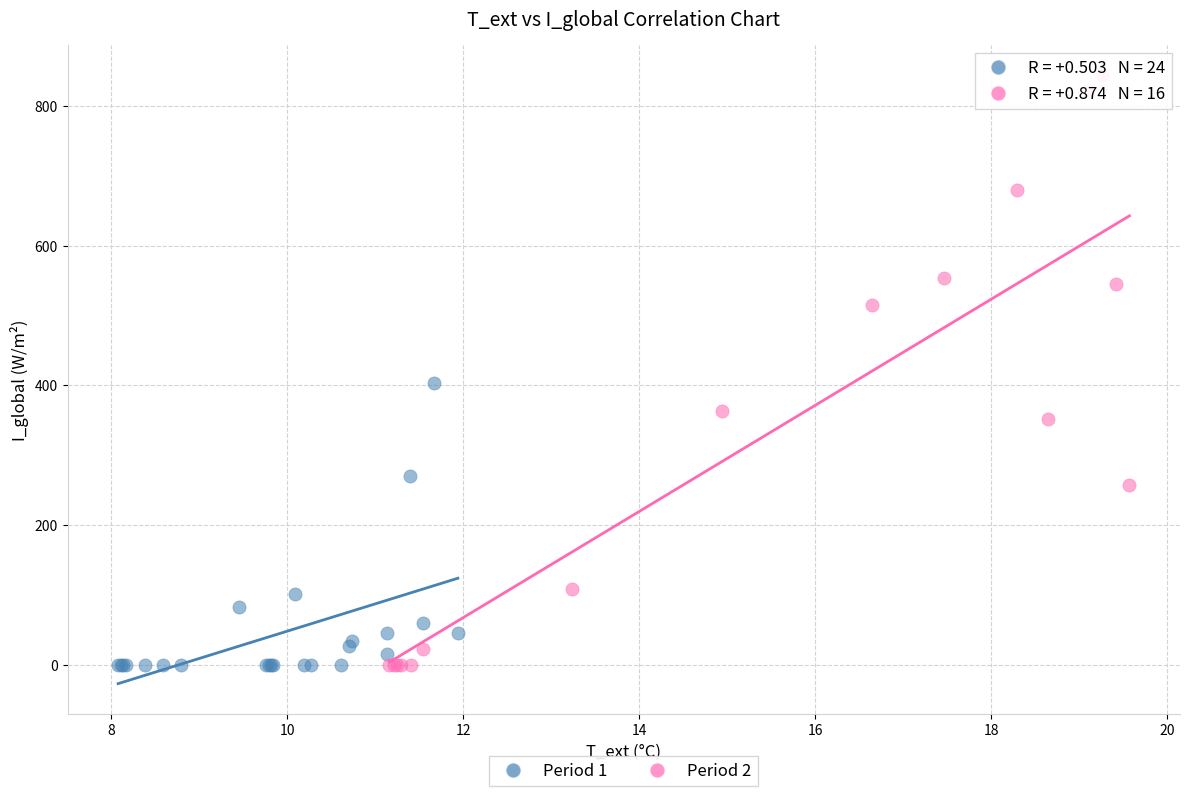

Which series has the largest Y range (max minus min)?

Period 2